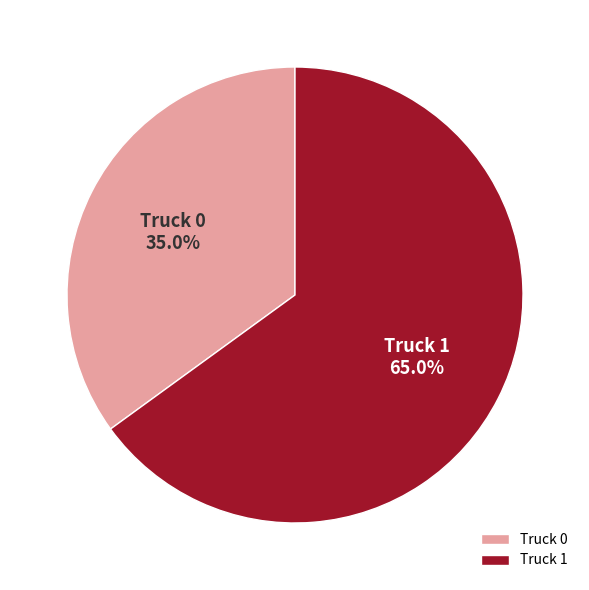

Which slice represents more than half of the pie?

Truck 1